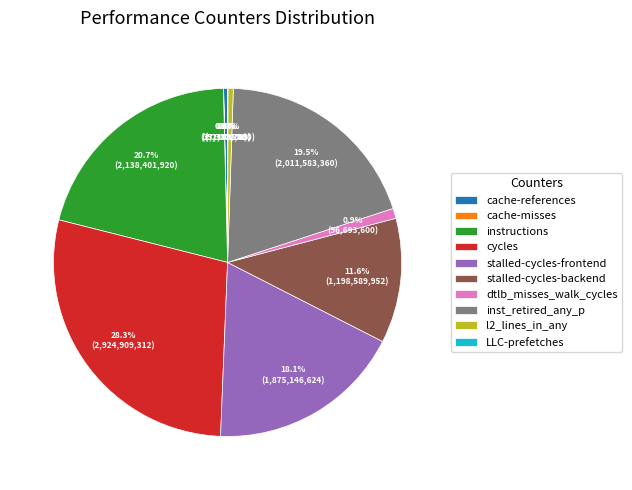

What portion of the pie excludes cycles?

71.7%